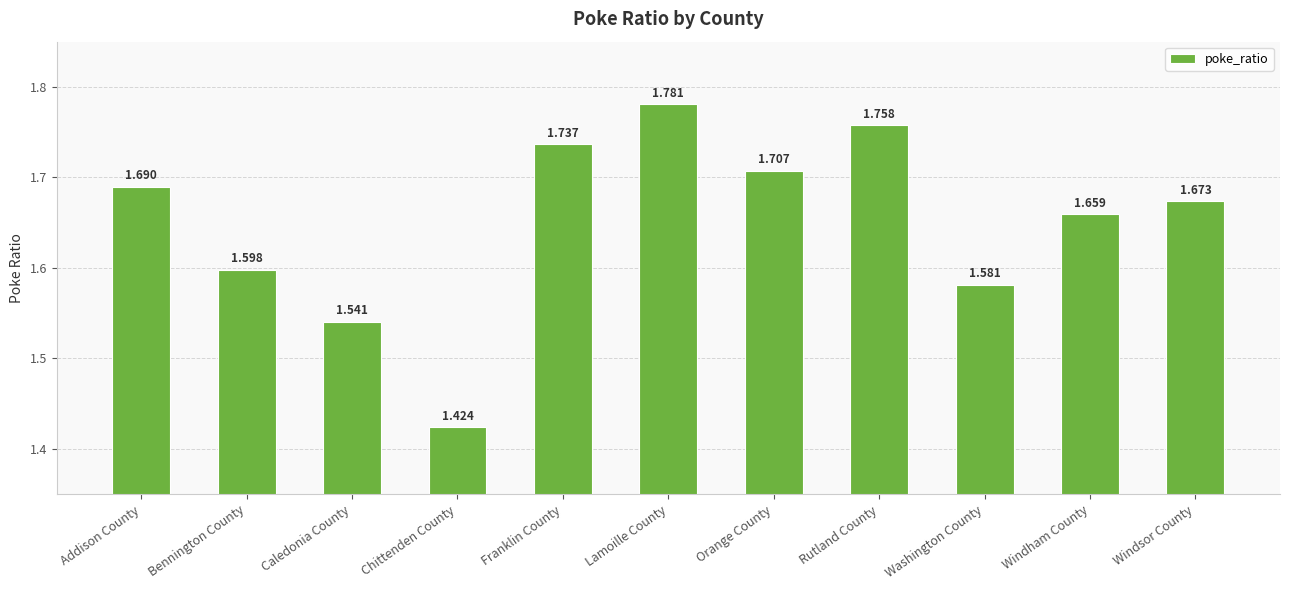

Count the values in the range 1 to 2.

11